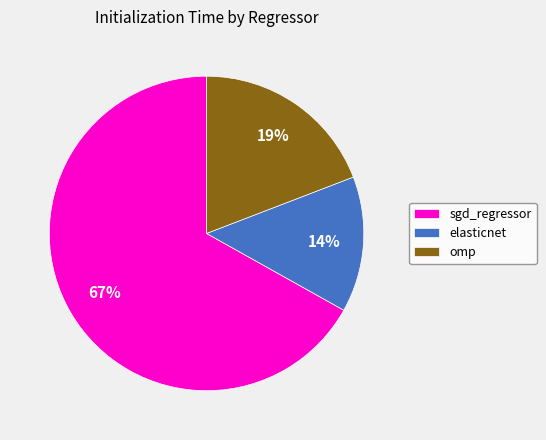

Which slice is the smallest?

elasticnet